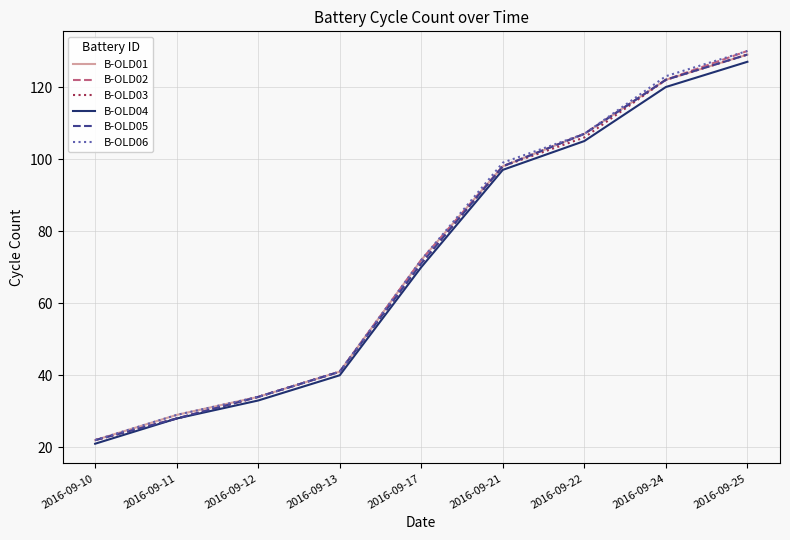

Read the B-OLD01 value at 2016-09-21.

98